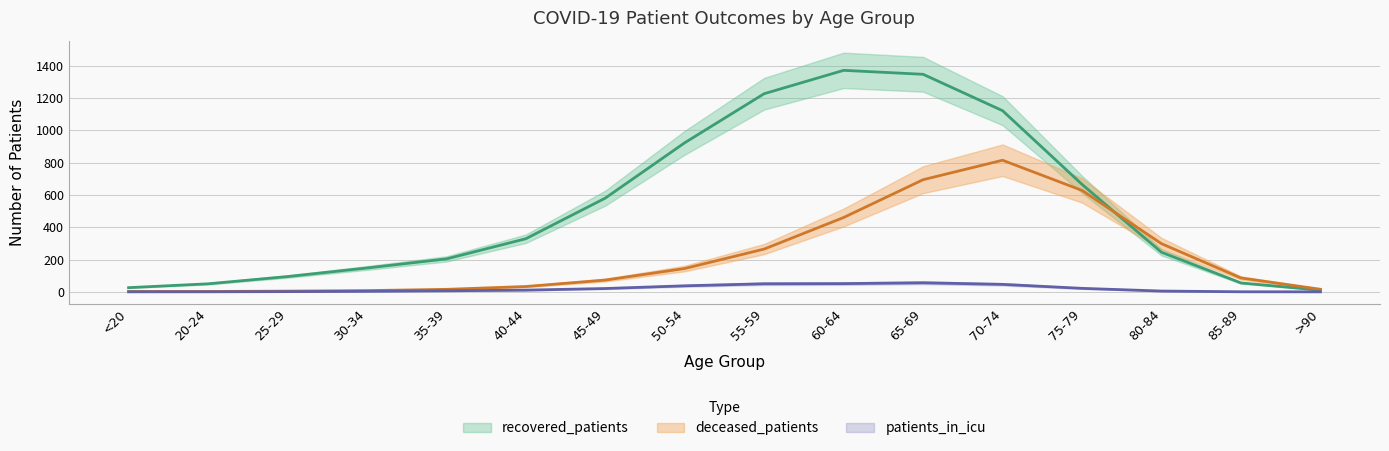

List the labels in order of deceased_patients value, smallest first.

20-24, <20, 25-29, 30-34, 35-39, >90, 40-44, 45-49, 85-89, 50-54, 55-59, 80-84, 60-64, 75-79, 65-69, 70-74